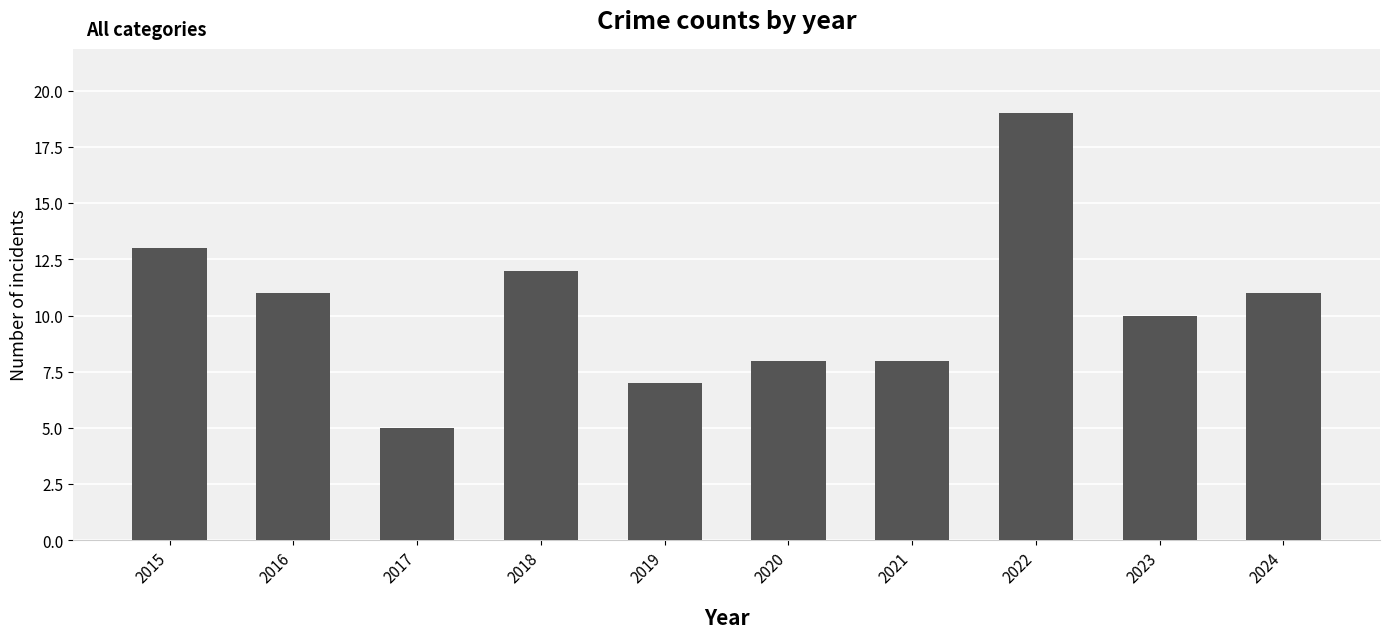

Where does the data first go above 11?

2015